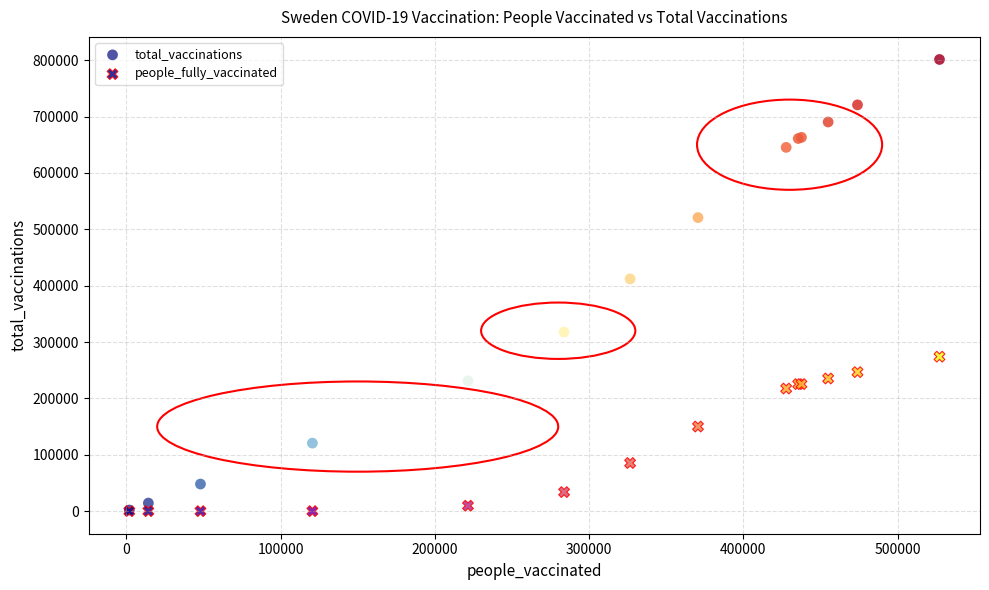

What are all the series names shown in the legend?

total_vaccinations, people_fully_vaccinated